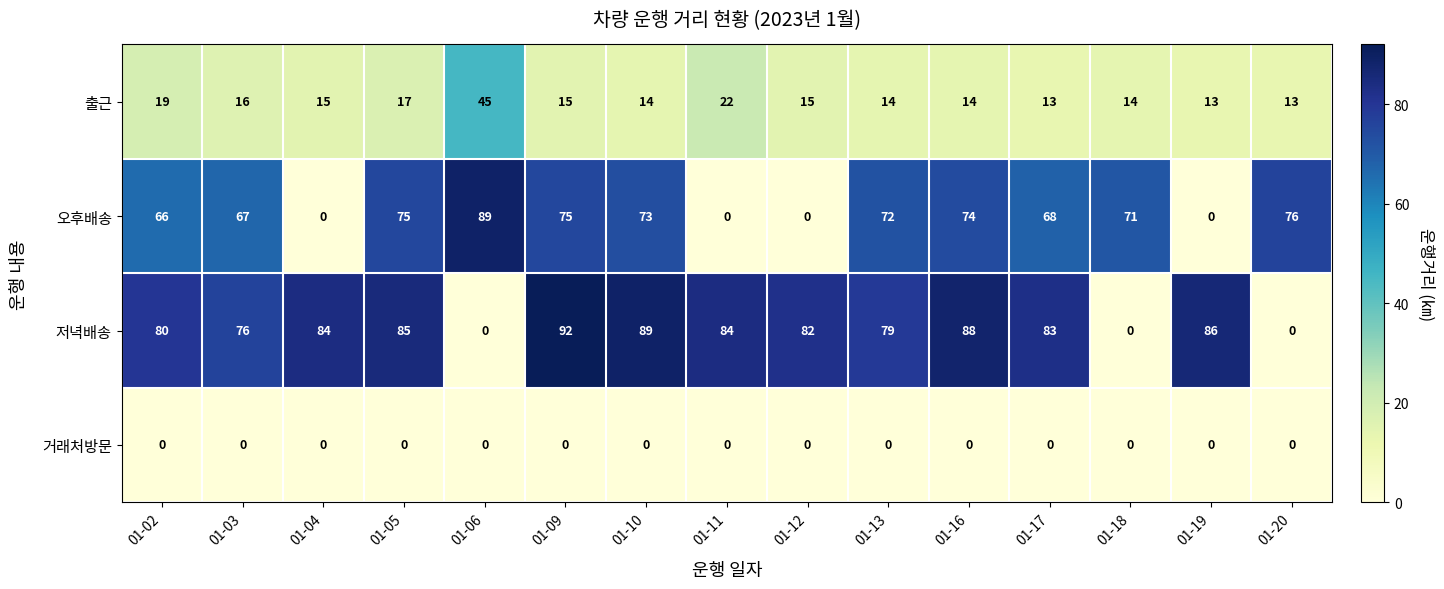

List the series in order of their peak value, lowest first.

거래처방문, 출근, 오후배송, 저녁배송